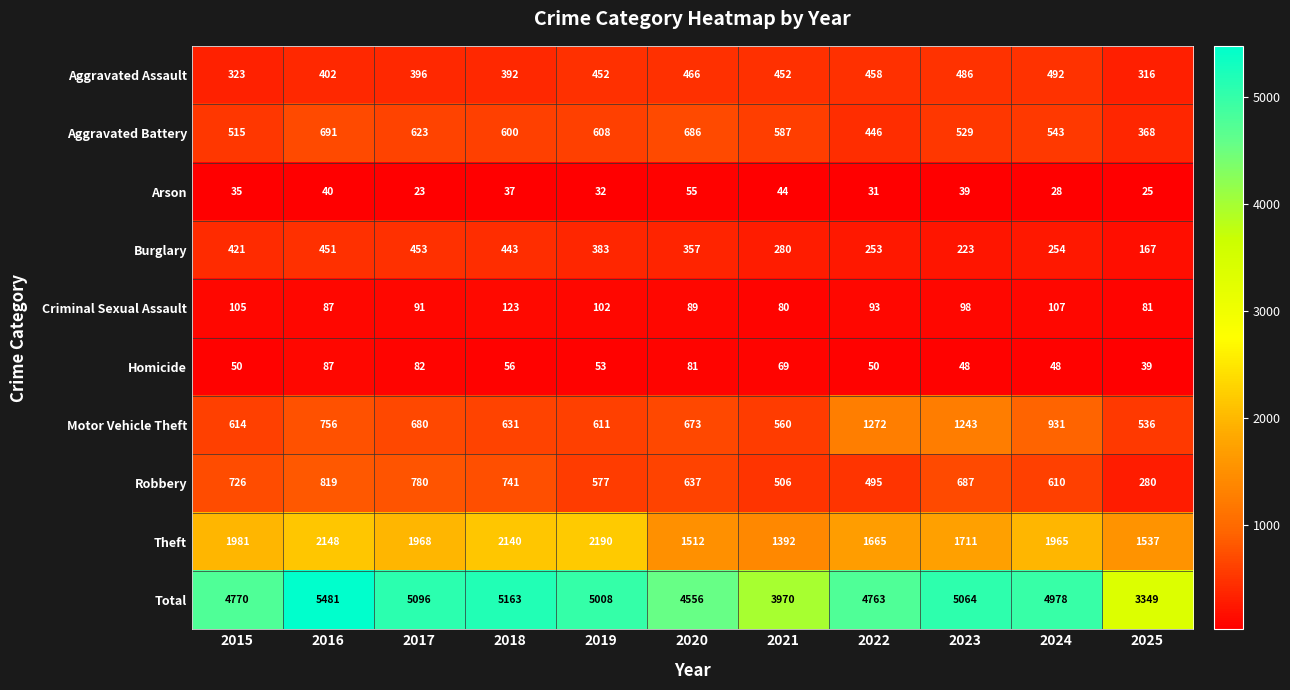

How many values in the Criminal Sexual Assault series are below 93?

5